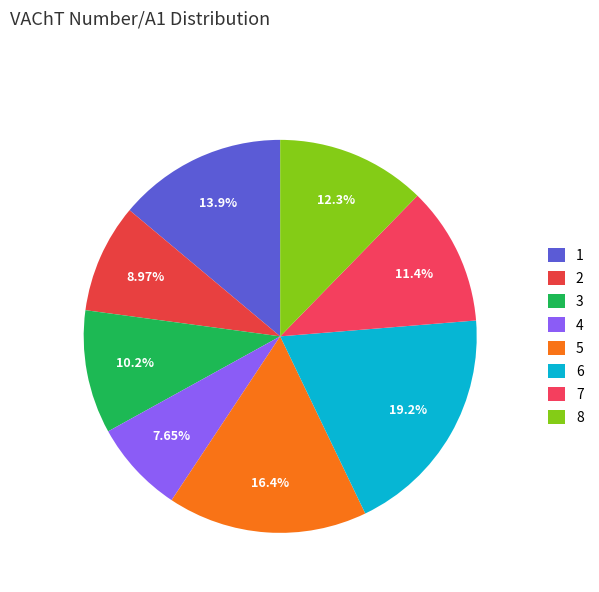

Count the number of slices in the pie.

8